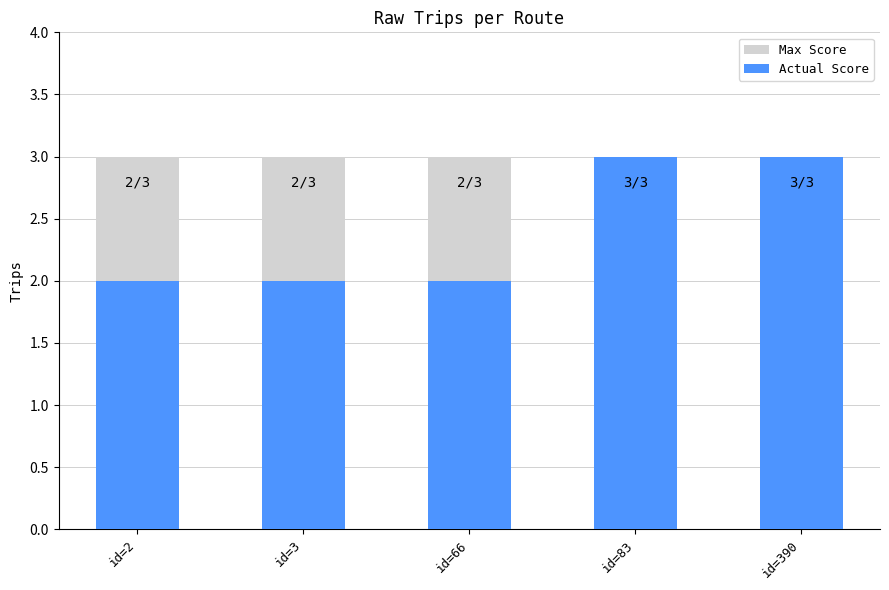

What is the sum of all Actual Score values?

12